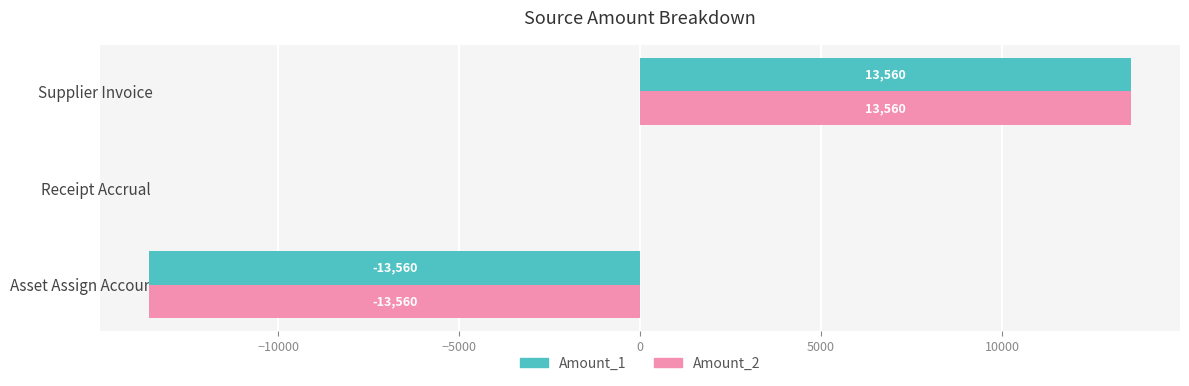

What is the maximum value shown in the chart?

13560